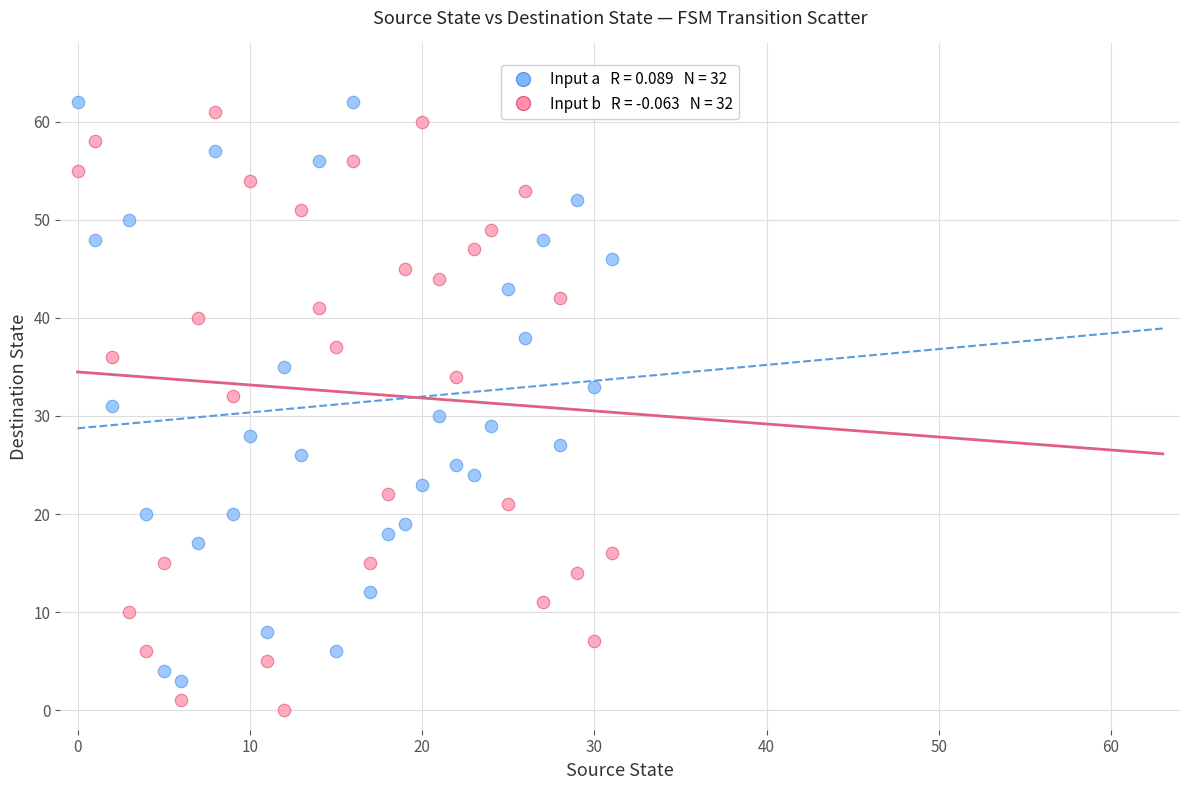

Across all data points, what is the range of Y values (max minus min)?

62